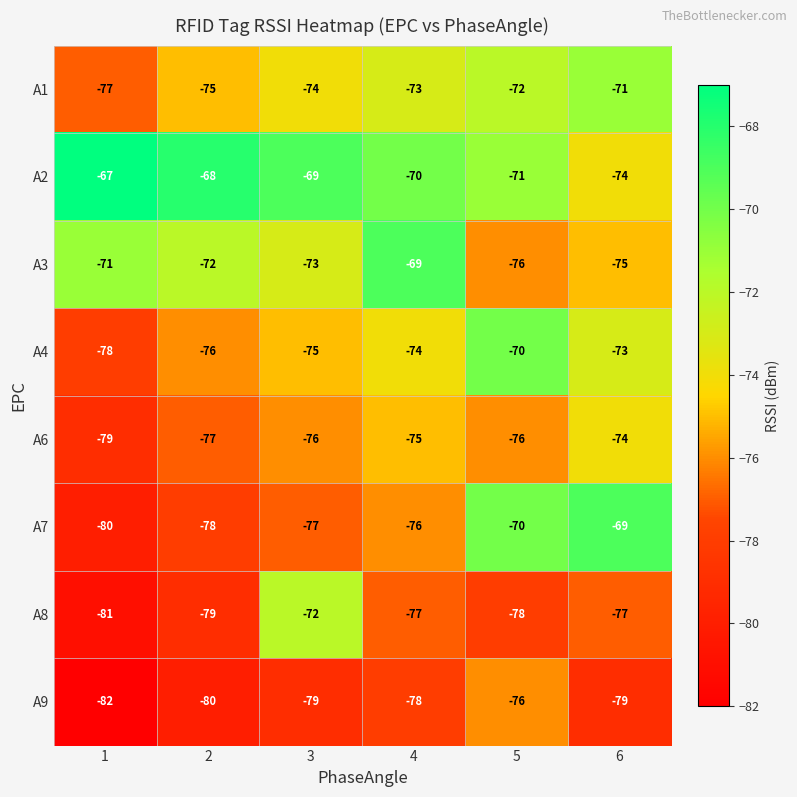

What is the average value of the A6 series?

-76